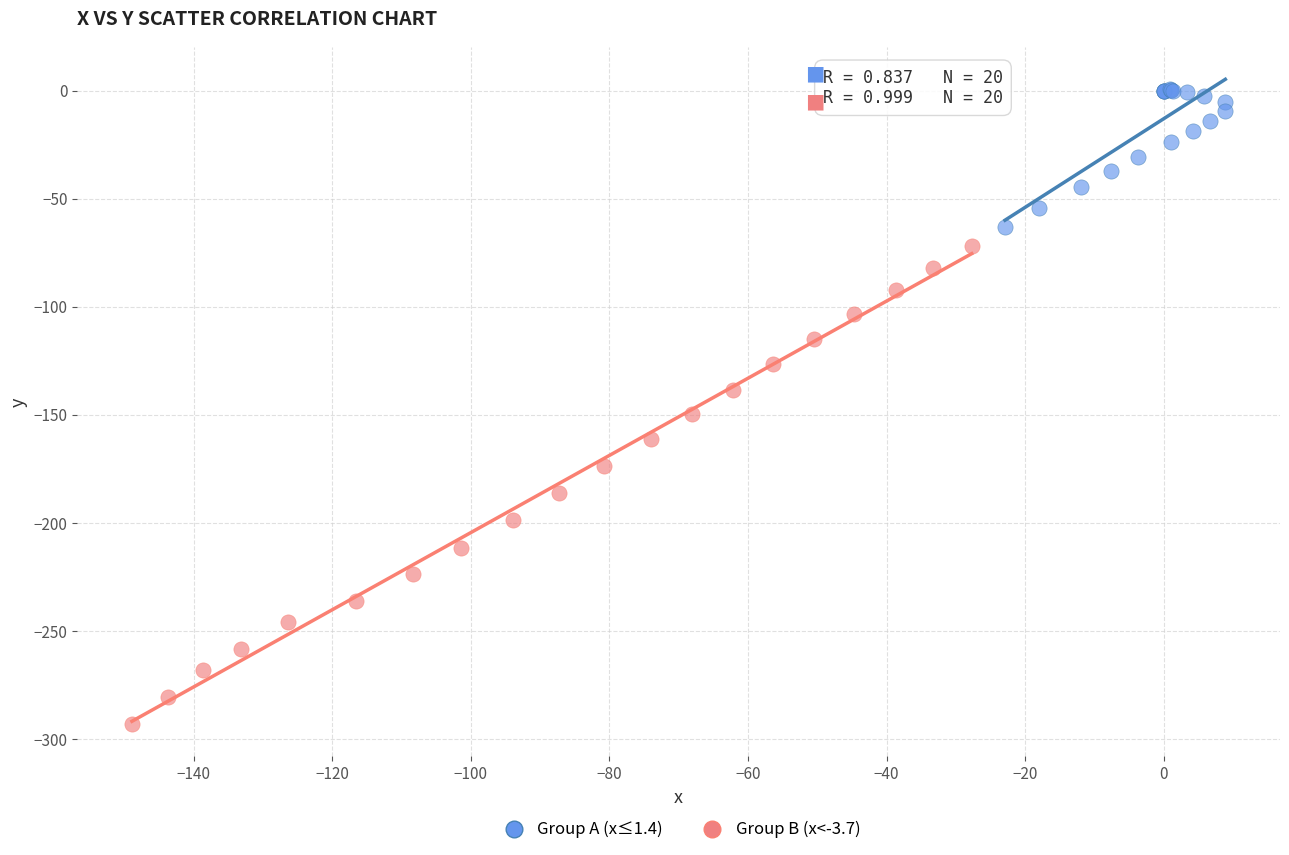

Which series contains the highest Y value?

Group A (x≤1.4)